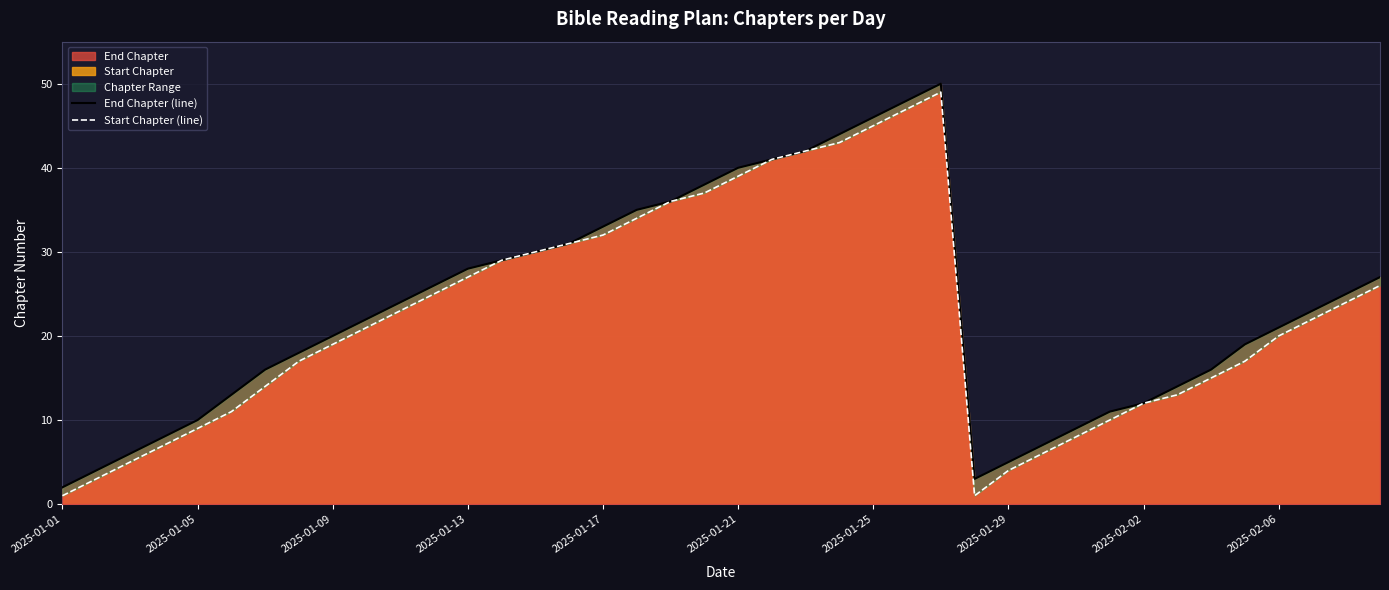

How many values in the Start Chapter (line) series exceed 22?

19